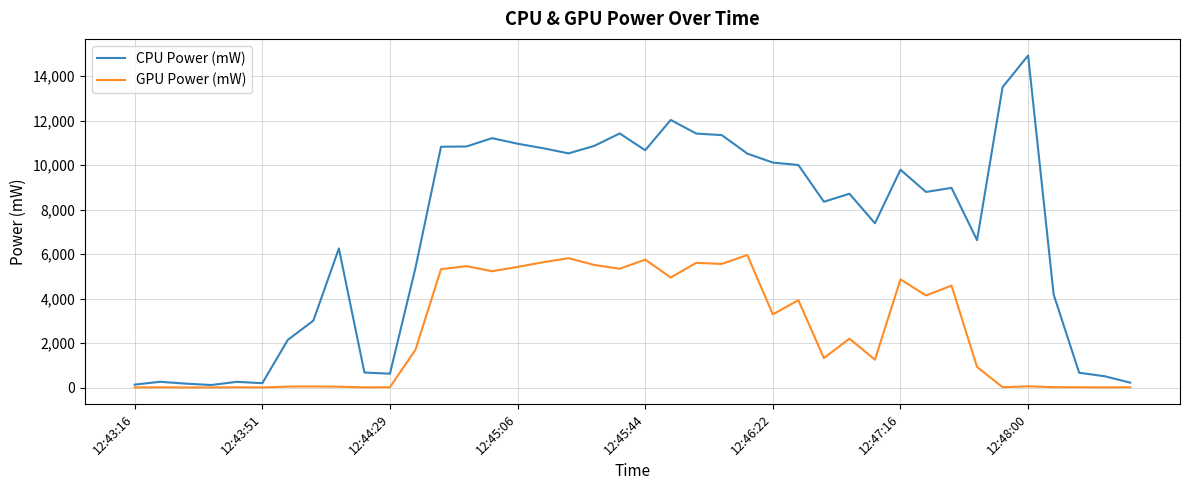

What is the highest value of the CPU Power (mW) series?

14930